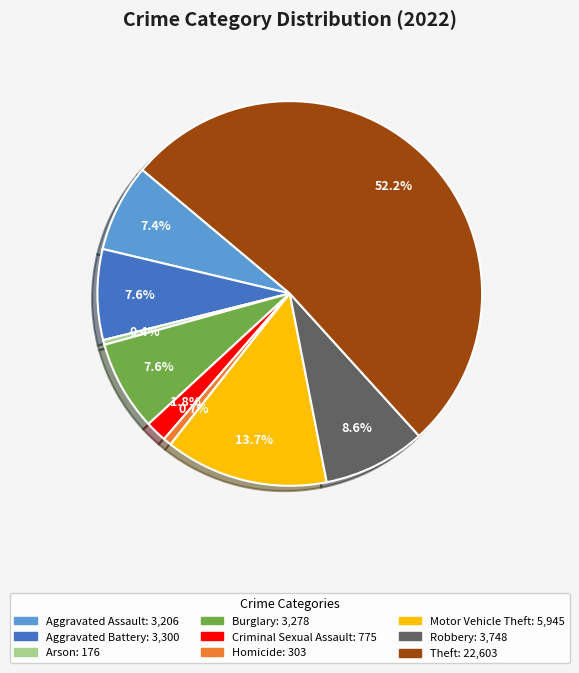

Is Burglary the majority of the pie?

No